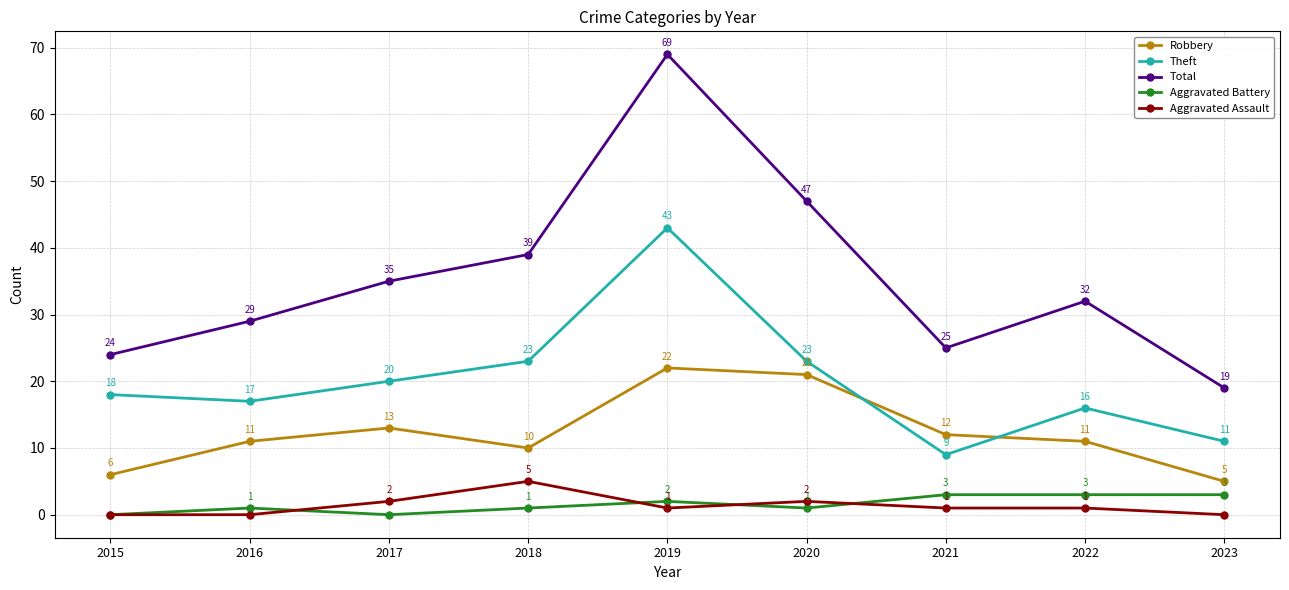

What are all the series names shown in the legend?

Robbery, Theft, Total, Aggravated Battery, Aggravated Assault